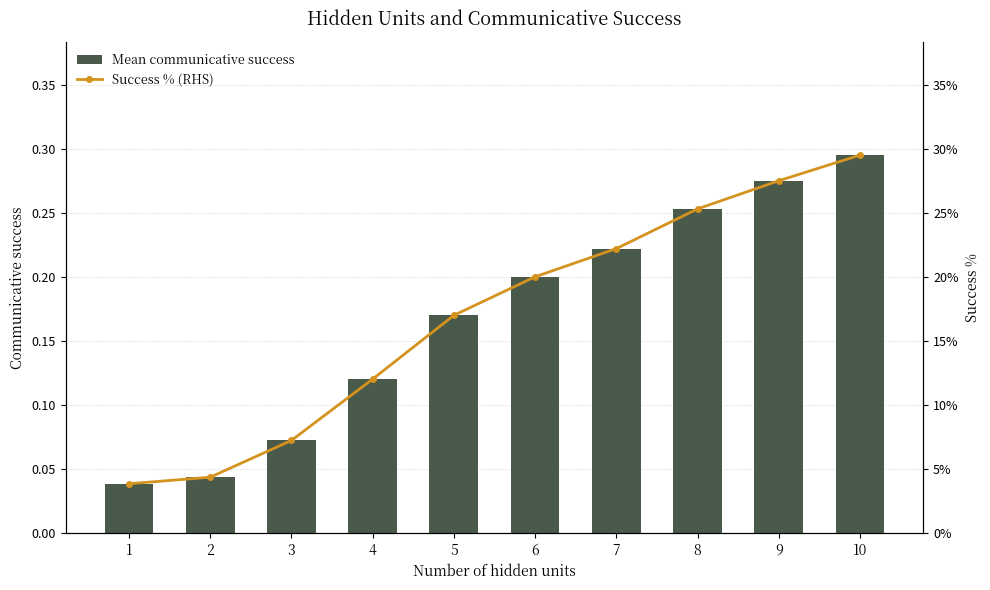

Rank the series at 4 from lowest to highest value.

Mean communicative success, Success % (RHS)